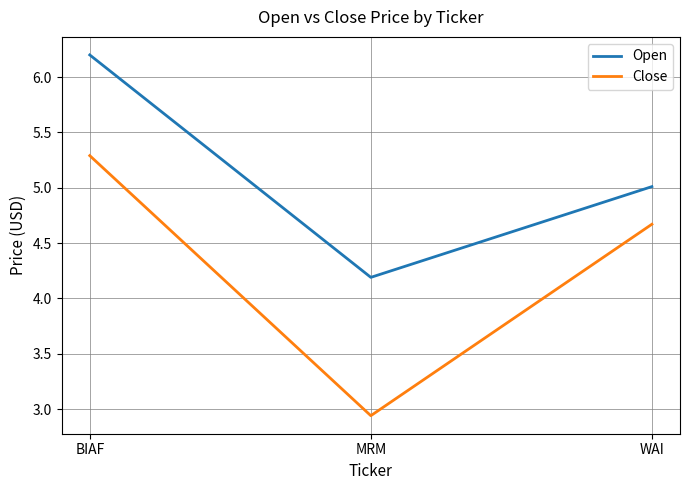

What is the total value across all series at MRM?

7.1